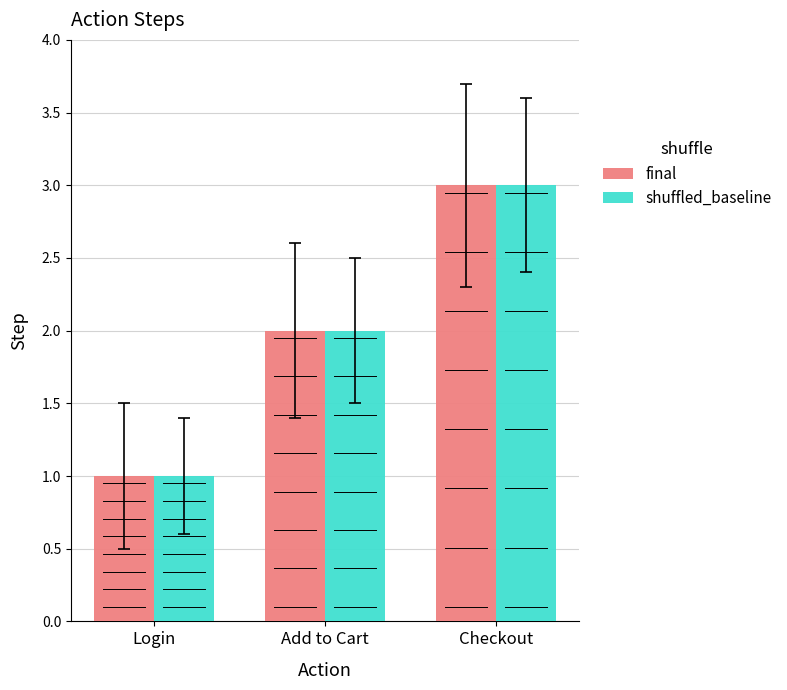

True or false: shuffled_baseline has a value of 1 at Login.

True